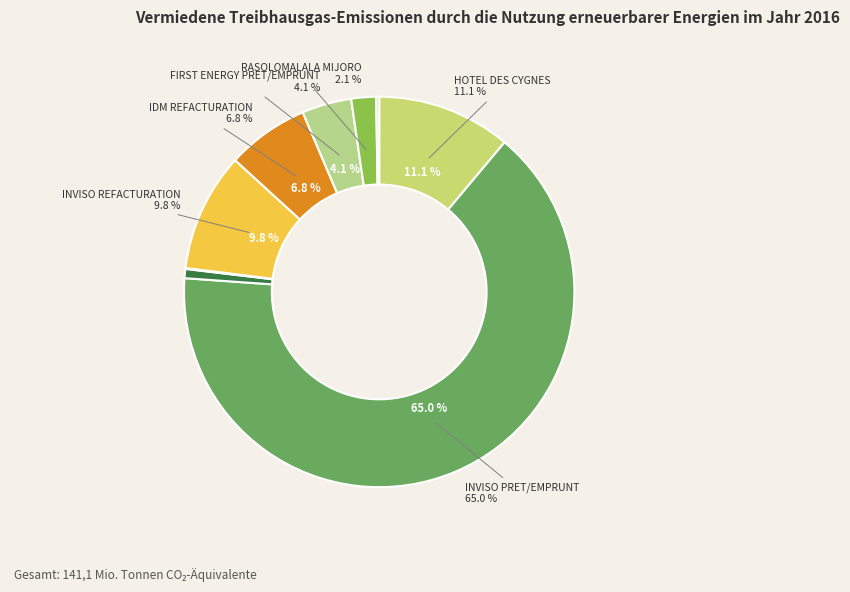

Is there any slice that represents more than half of the pie?

Yes